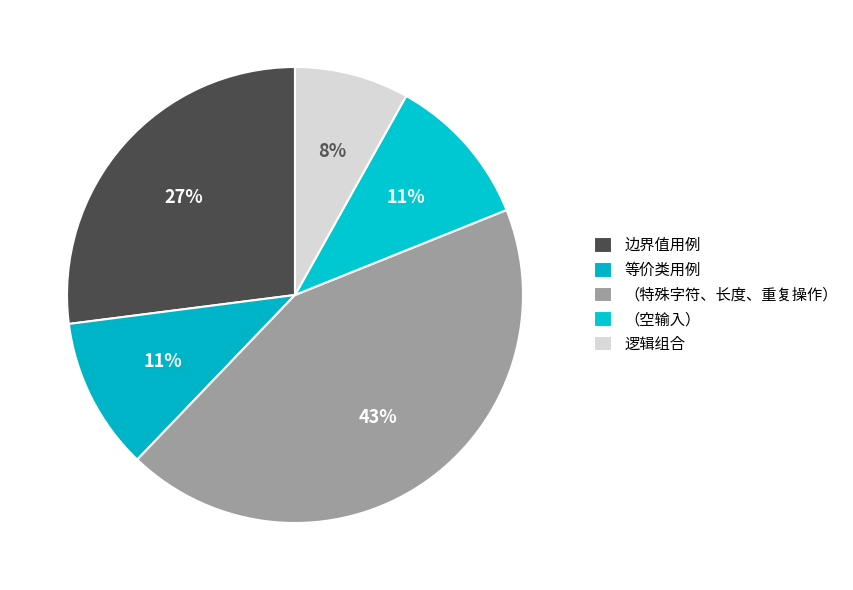

Count the number of slices in the pie.

5